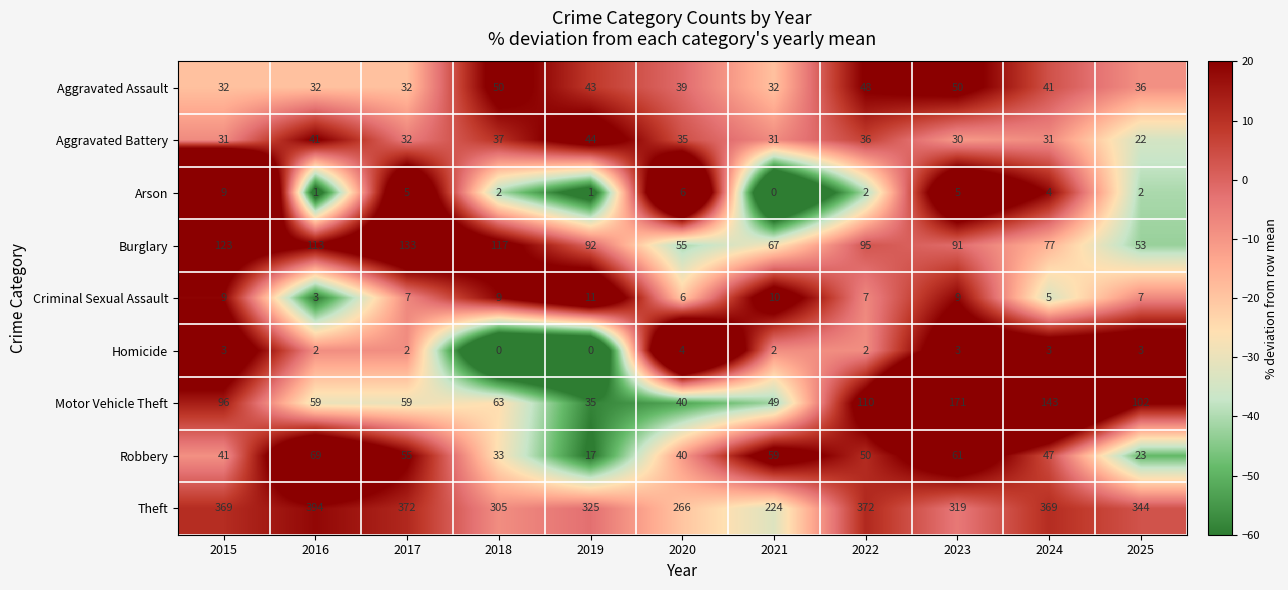

The Motor Vehicle Theft series shows 15 at 2016. True or false?

False